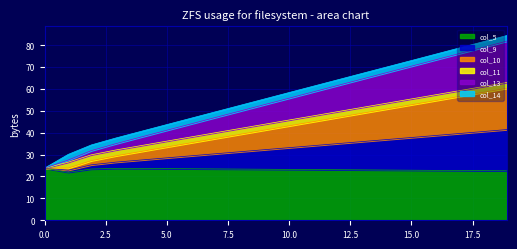

Rank the categories by col_10 value from highest to lowest.

18.909, 17.909, 16.909, 15.91, 14.914, 13.91, 12.909, 11.91, 10.91, 9.91, 8.91, 7.91, 6.91, 5.91, 4.91, 3.91, 2.915, 1.911, 0.97, 0.0